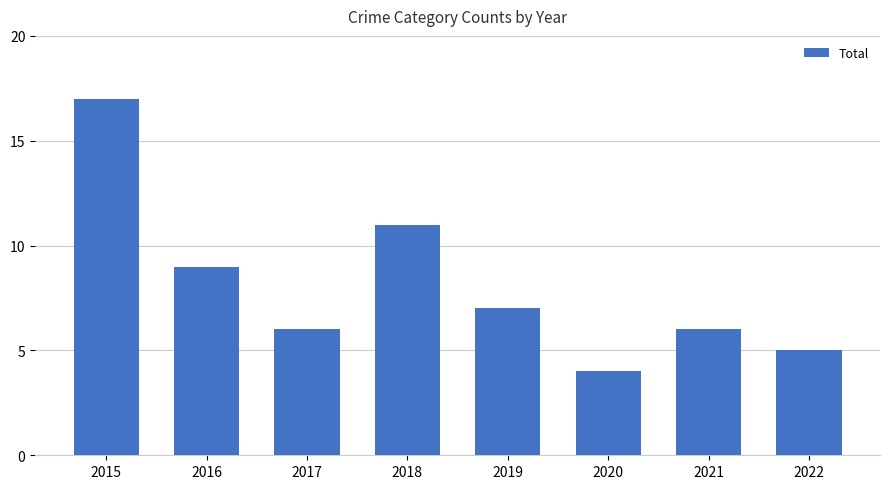

Does the chart contain any negative values?

No